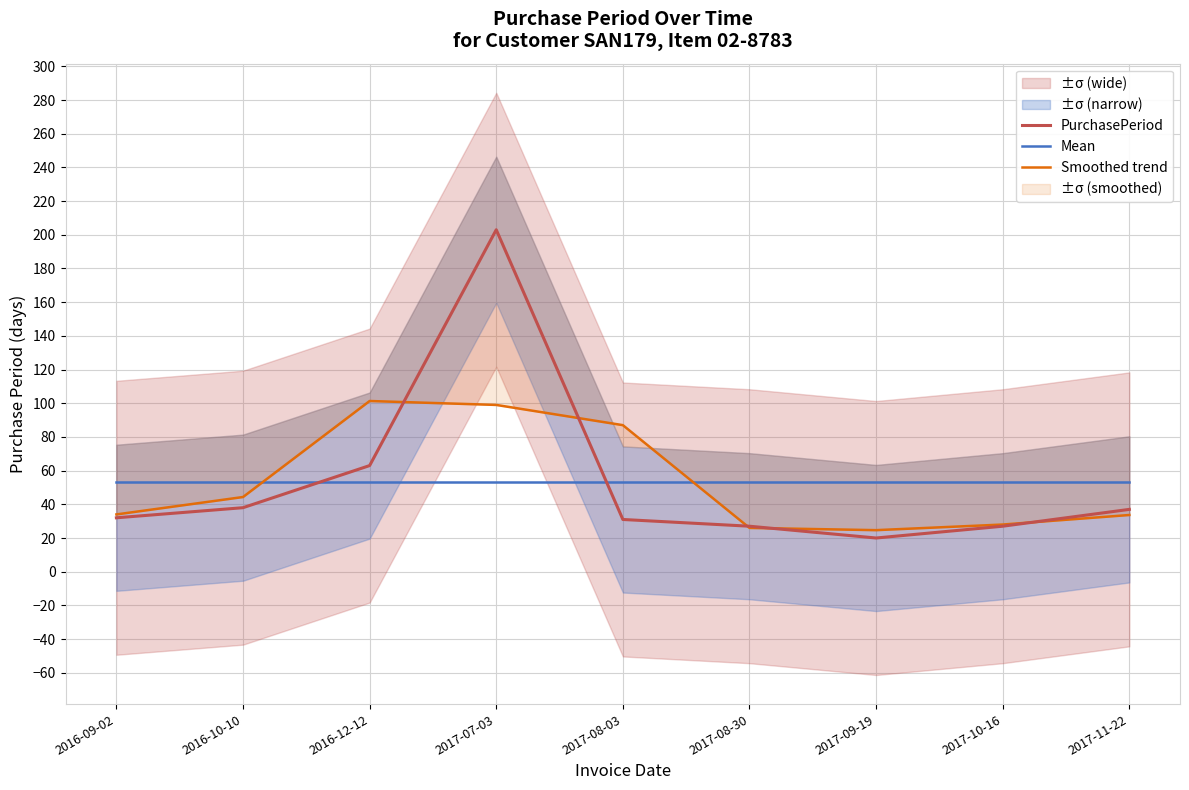

Does the chart have visible grid lines?

Yes